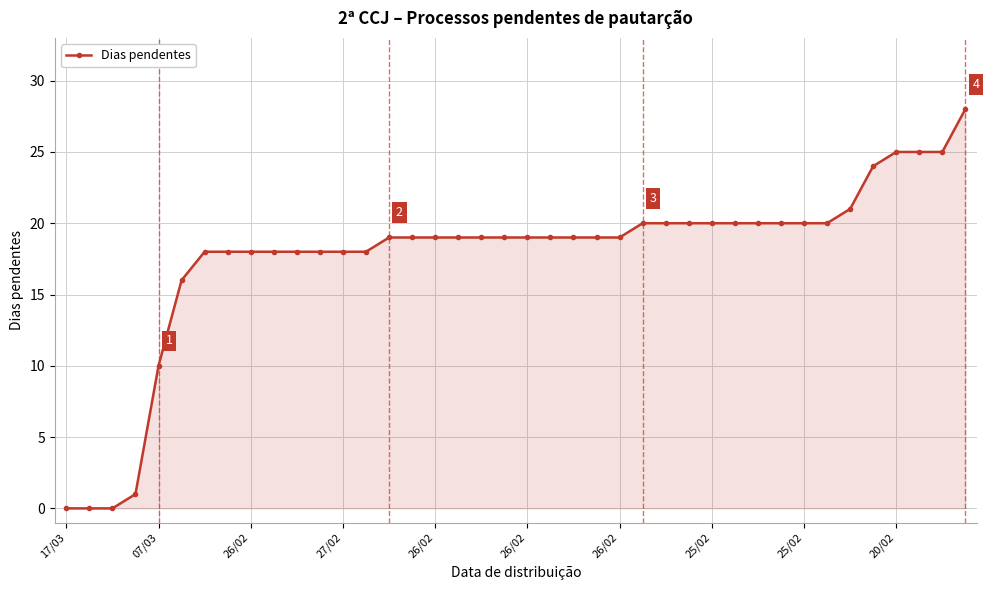

What is the value of the 34th point from the left?

20